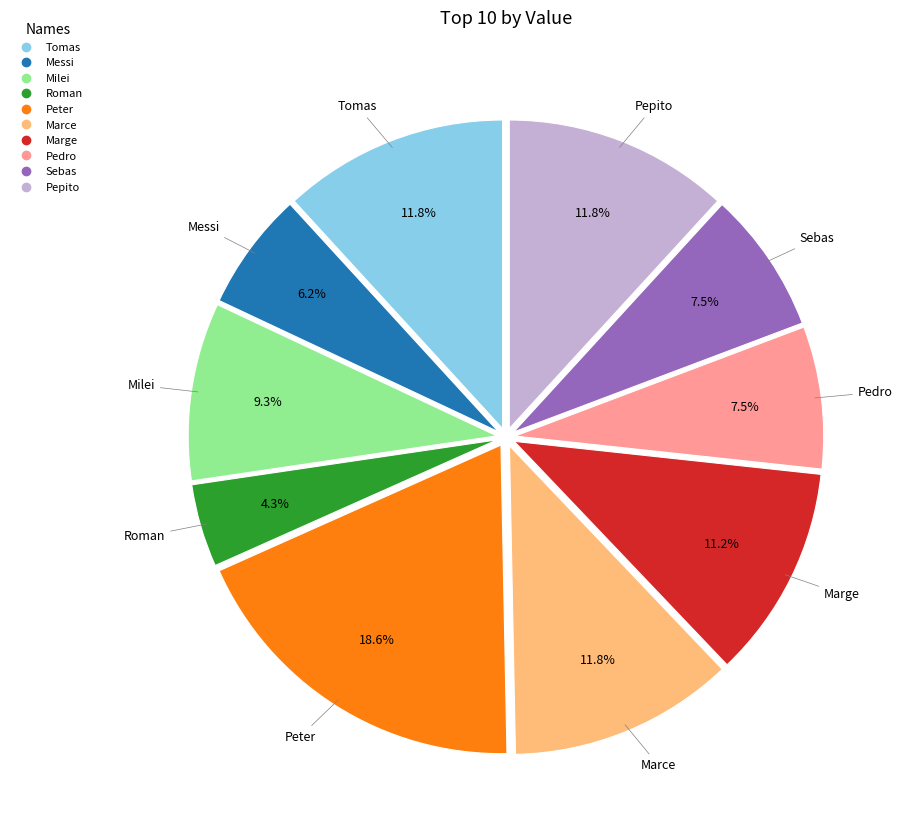

What is the smallest slice in the pie chart?

Roman